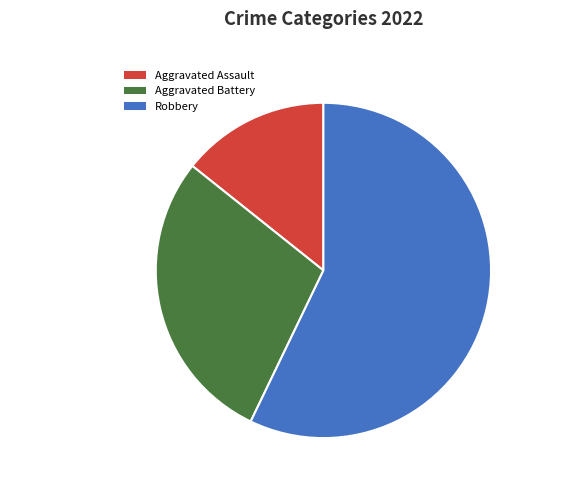

How many segments does this pie chart have?

3